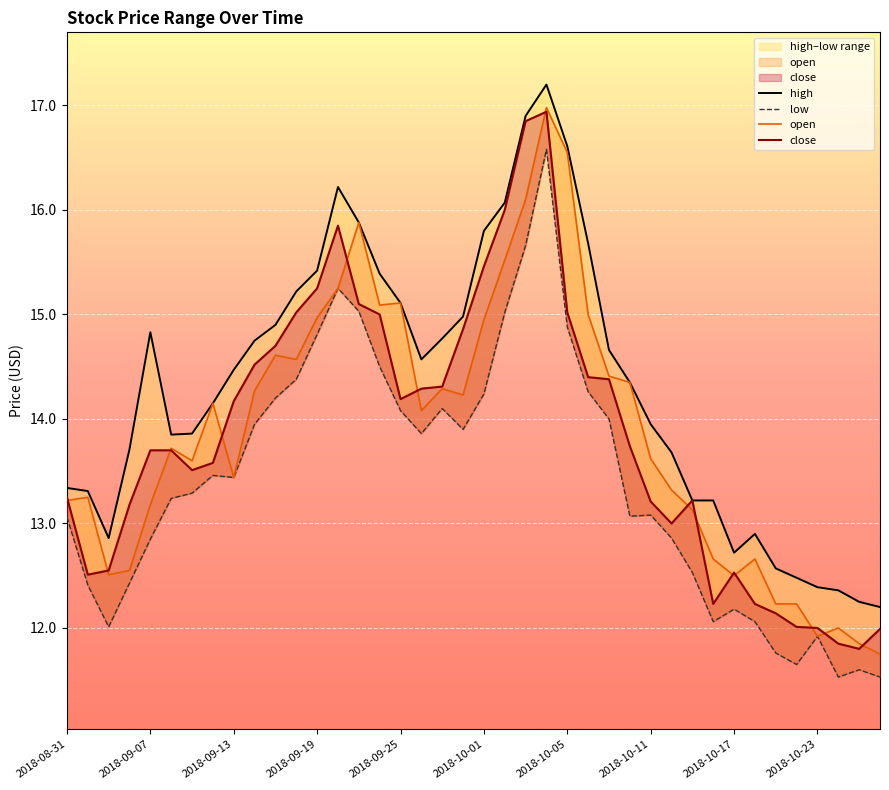

What position from the right is 2018-10-08?

15